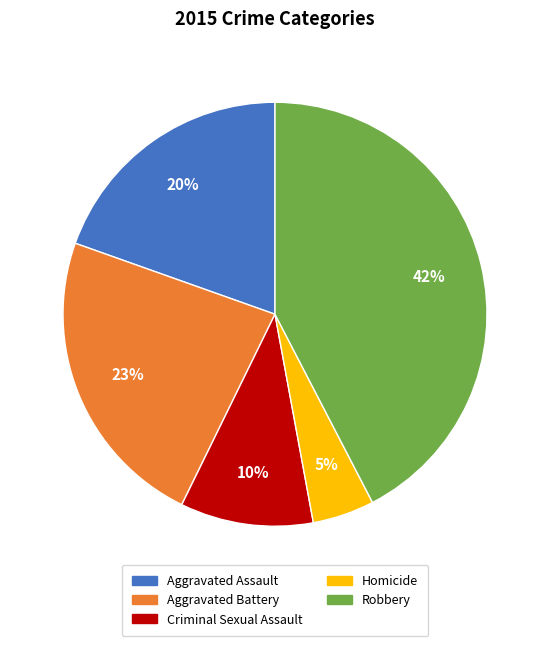

Combined, do Homicide and Aggravated Battery account for over 50%?

No